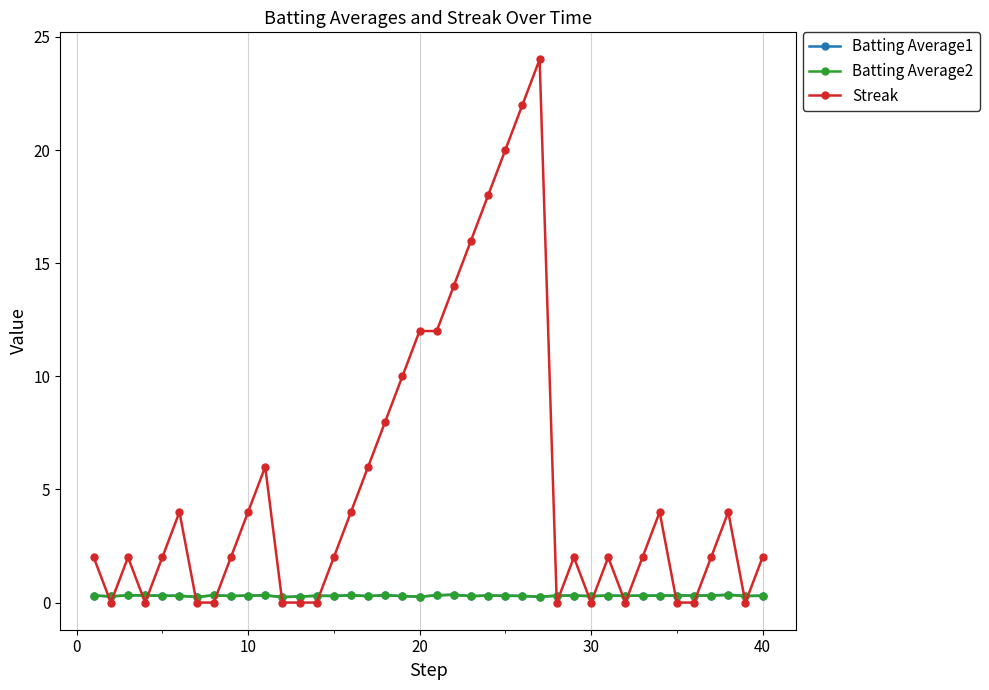

True or false: Batting Average2 has more than 0 points higher than both neighbors.

True